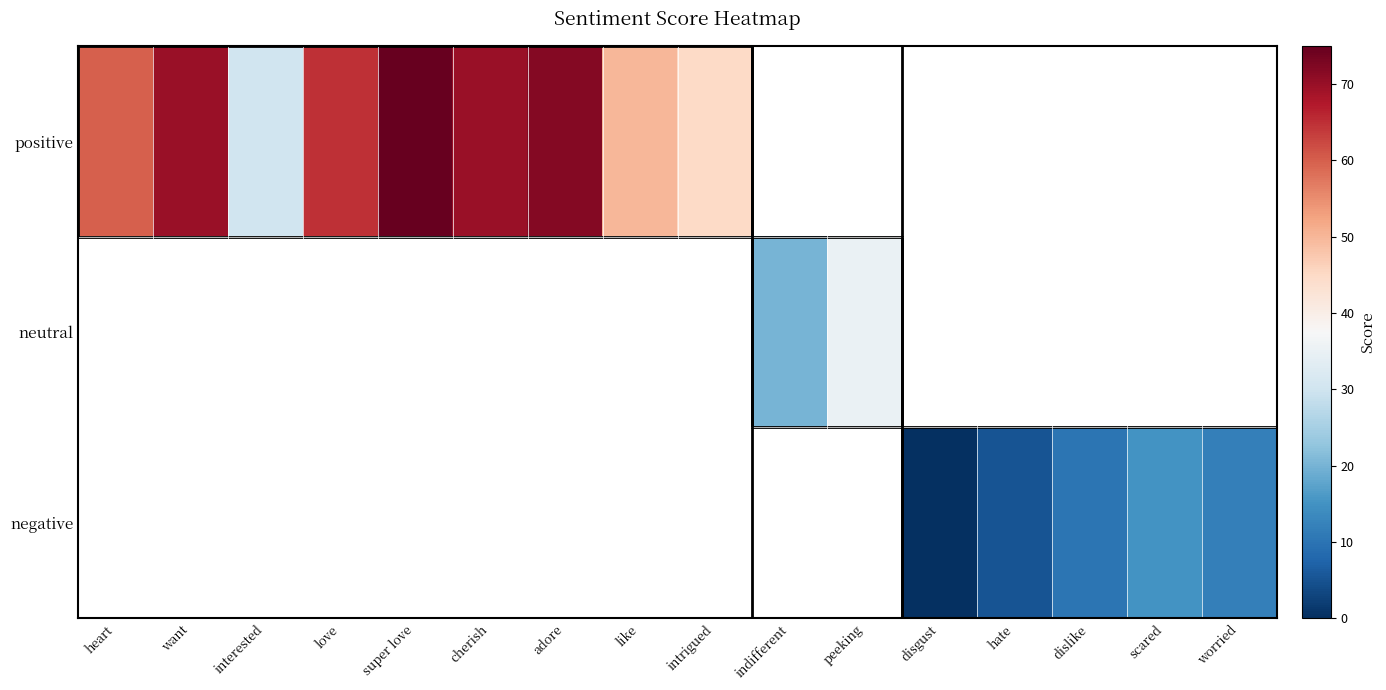

How many data points does each series have?

16